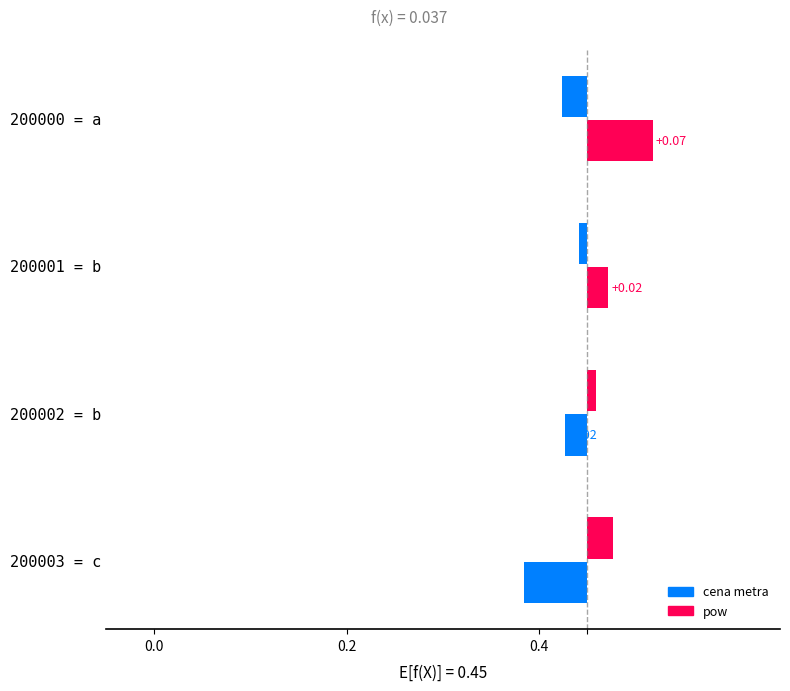

The pow series shows 0.0 at 200002 = b. True or false?

True